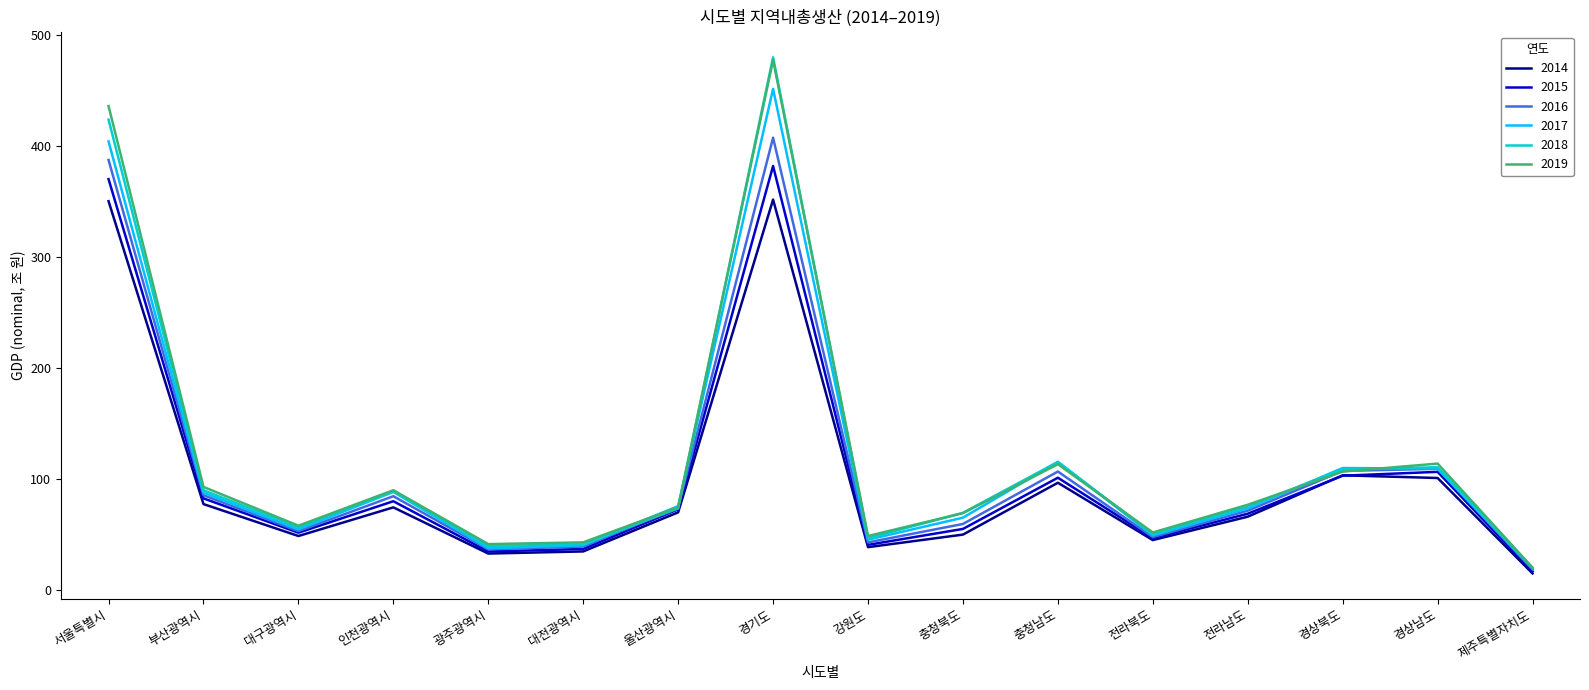

How many lines are shown in the chart?

6